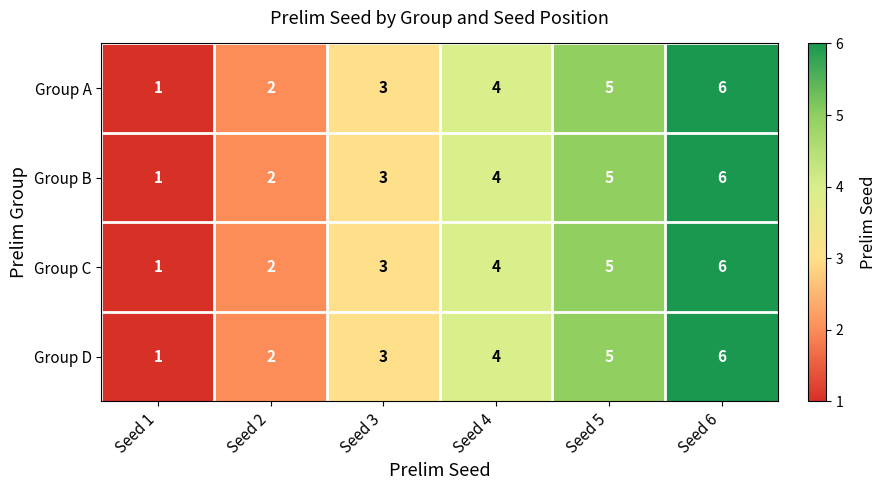

Which category has the highest value across all series?

Seed 6